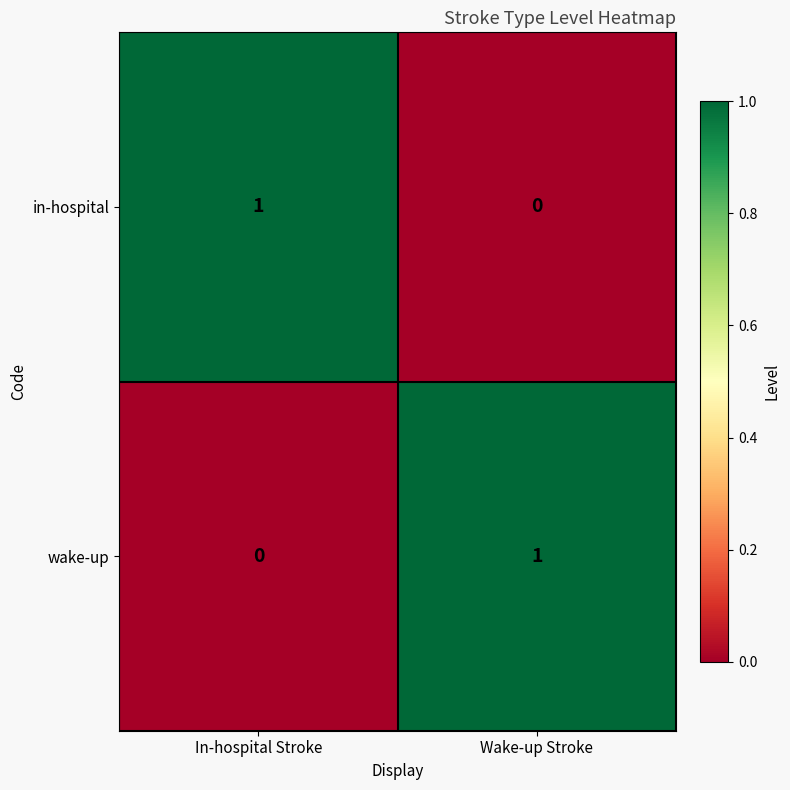

Rank the series at In-hospital Stroke from highest to lowest value.

in-hospital, wake-up